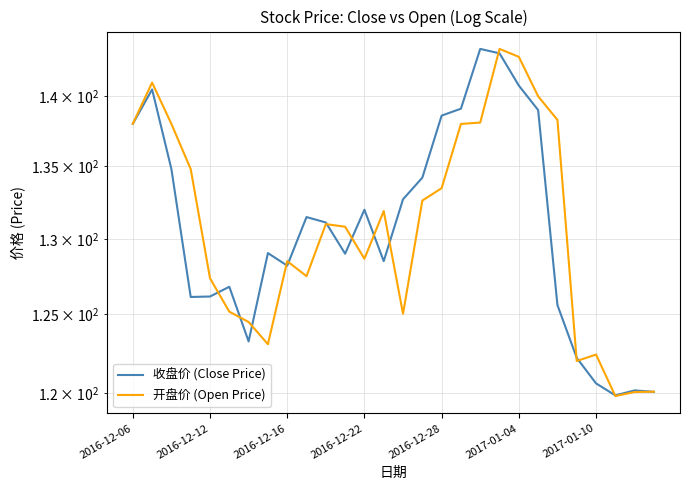

What is the total value across all series at 2016-12-28?

272.1